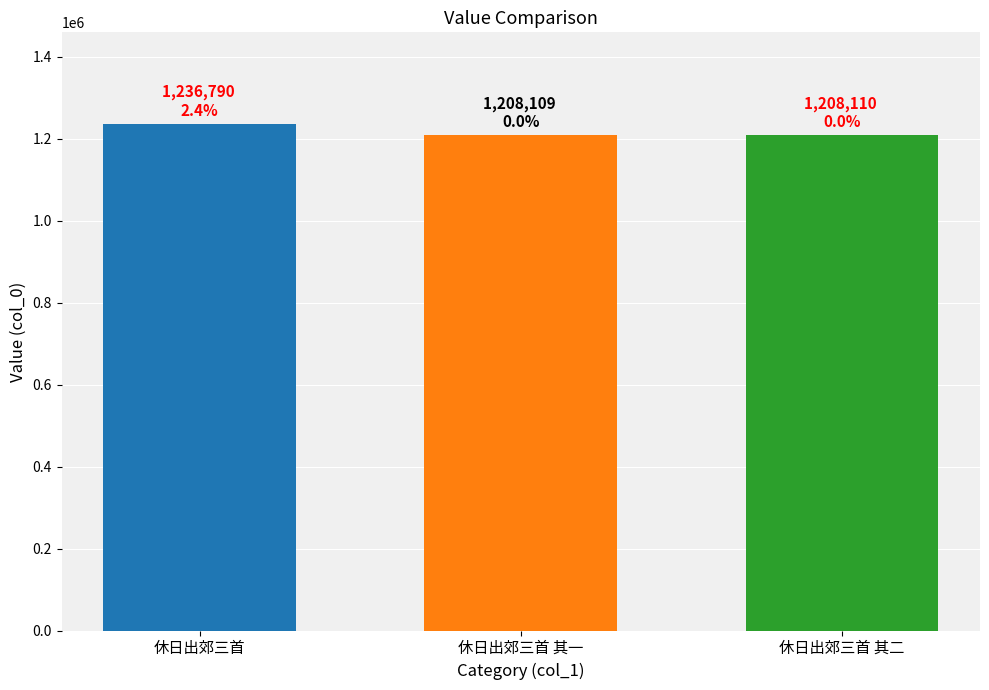

What is the minimum value shown in the chart?

1208109